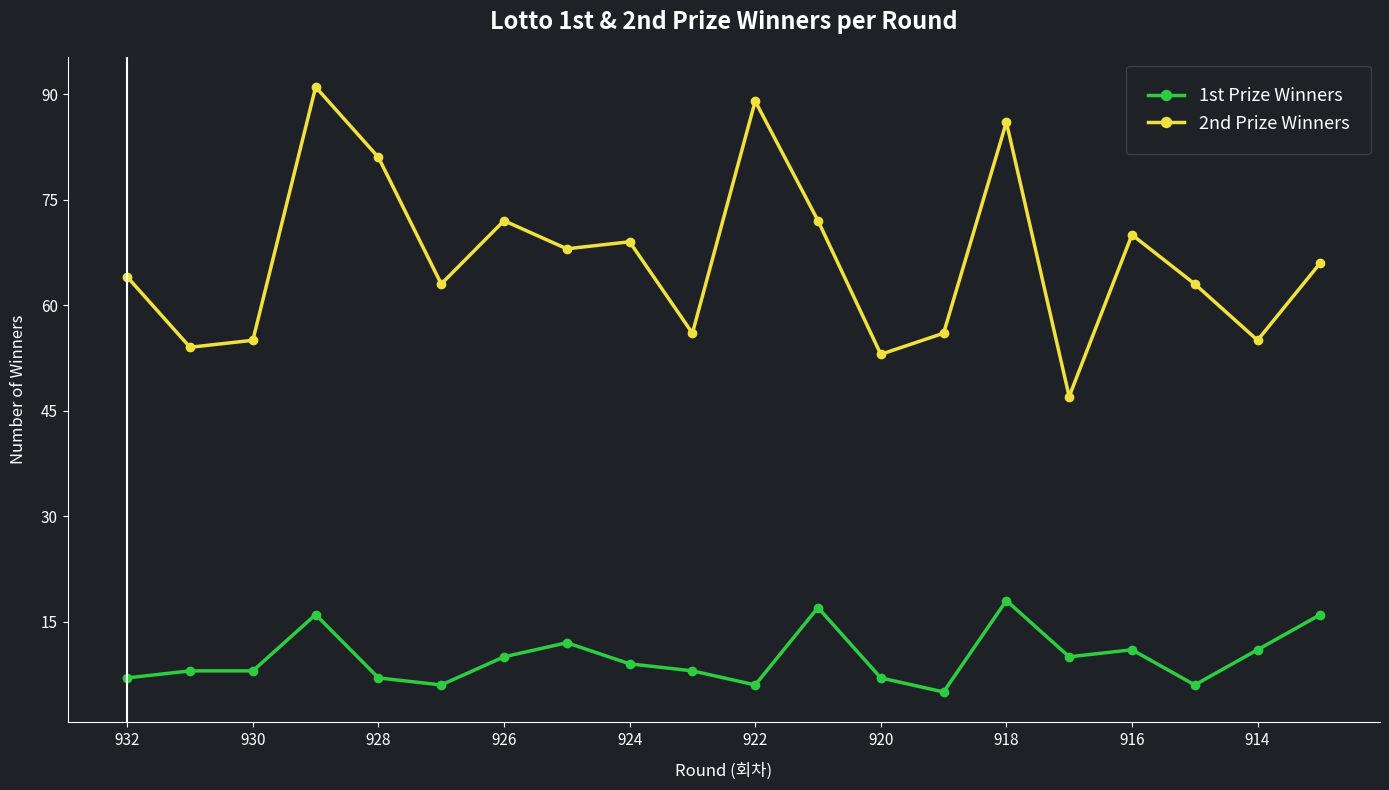

Which series has the largest range (max minus min)?

2nd Prize Winners